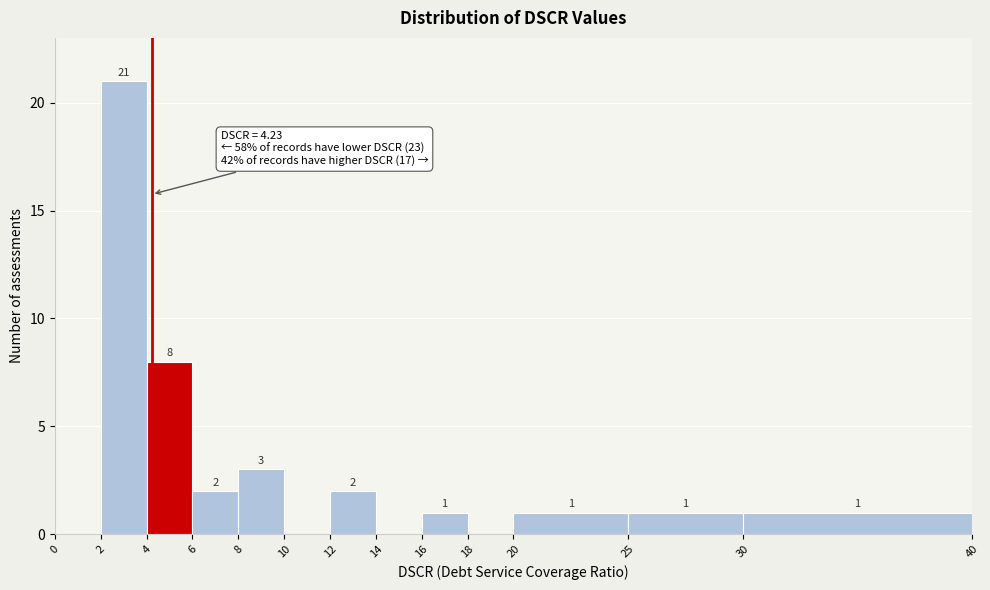

Which range on the x-axis has the tallest bar?

2 to 4